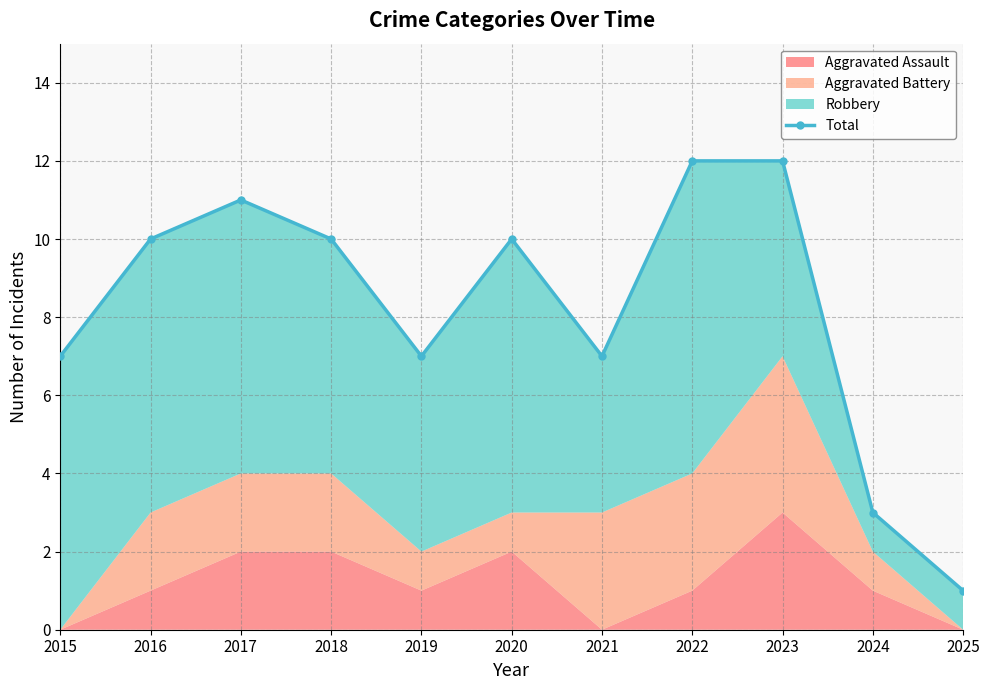

What is the difference between the values at 2017 and 2020?

1